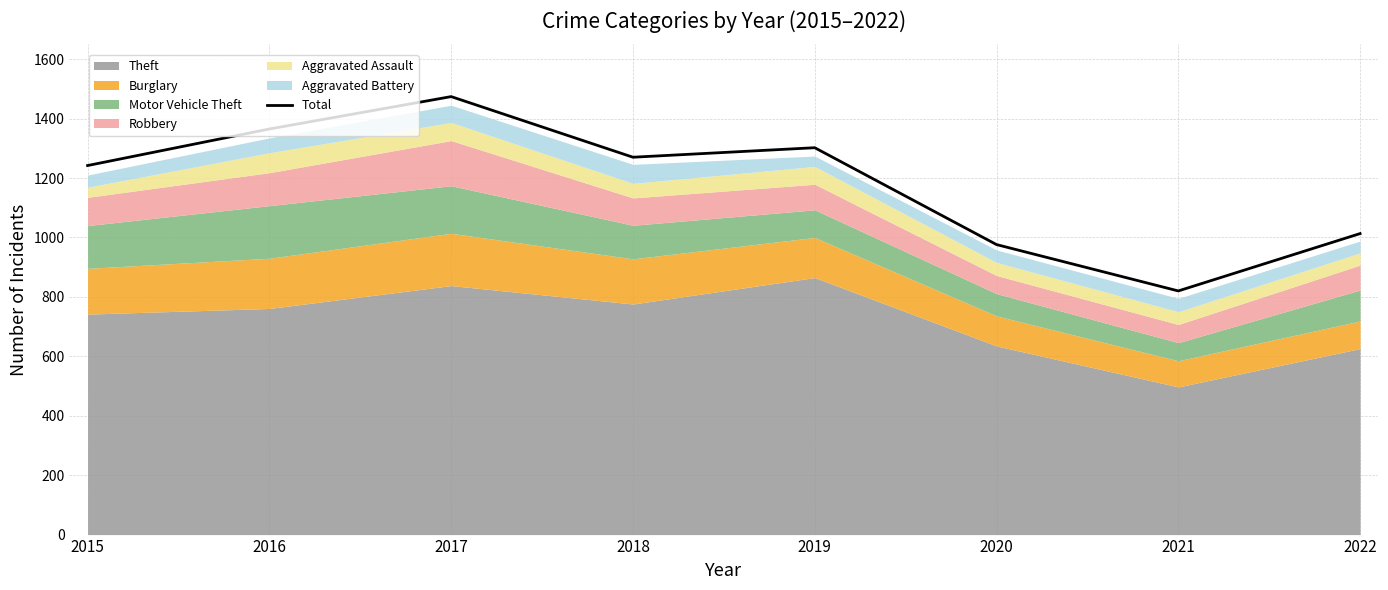

Where is the first local maximum?

2017